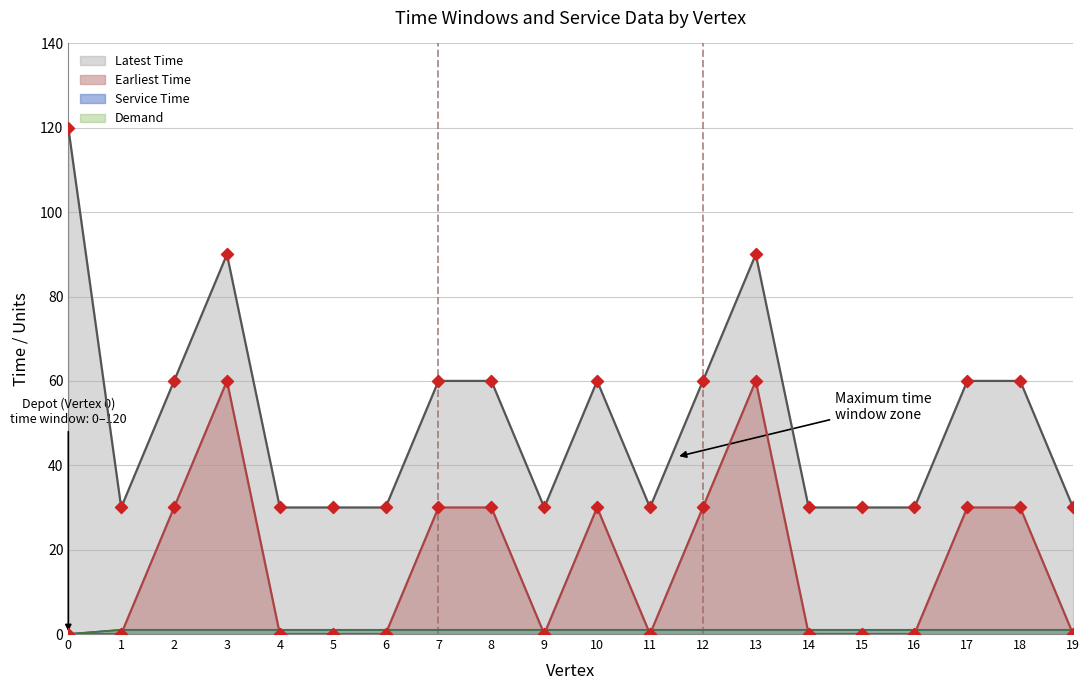

What are all the series names shown in the legend?

Latest Time, Earliest Time, Service Time, Demand